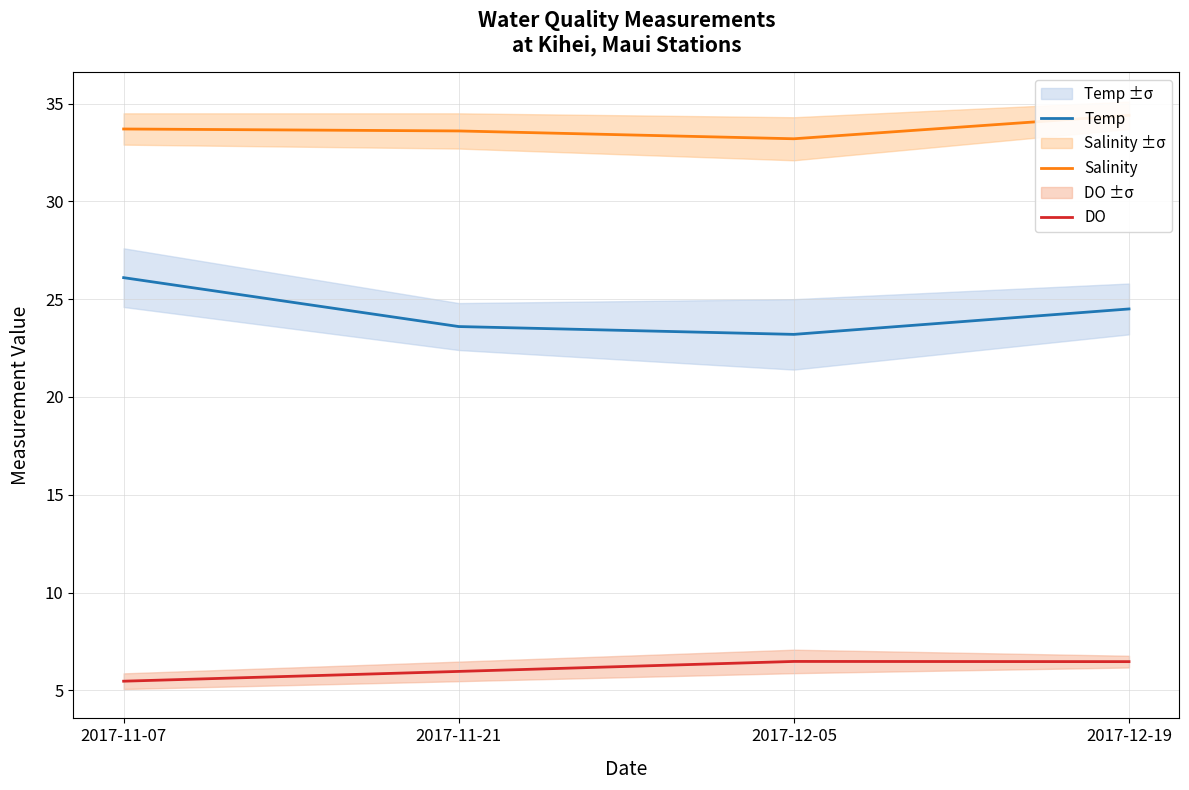

What is the total value across all series at 2017-12-19?

65.4